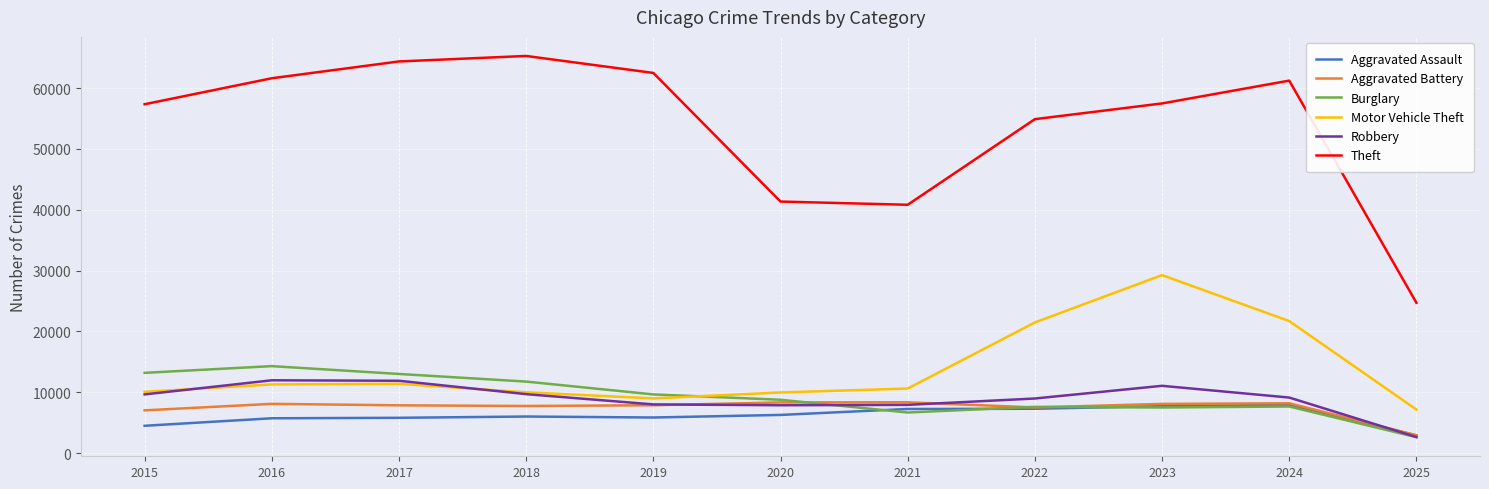

What is the total value across all series at 2019?

102808